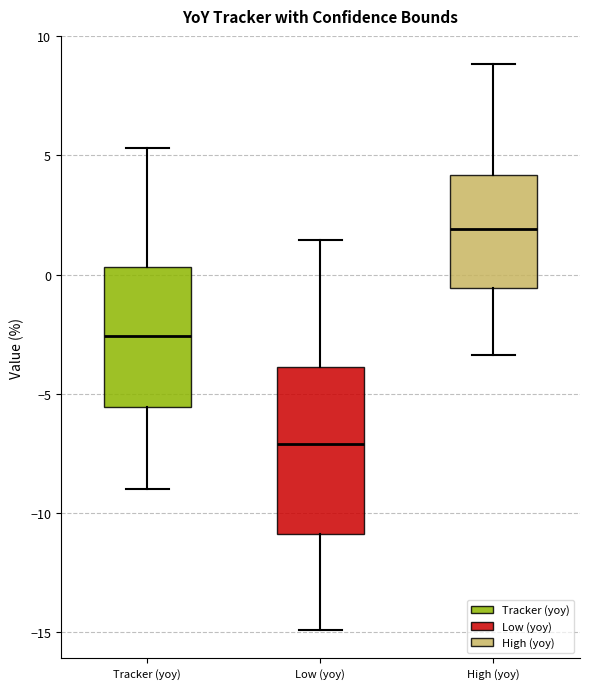

Which box's median line is the highest?

High (yoy)